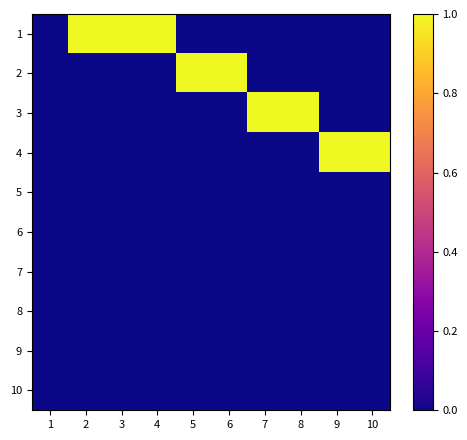

Reading right to left, transcribe all the data shown in this chart.

1: 10=0	9=0	8=0	7=0	6=0	5=0	4=1	3=1	2=1	1=0
2: 10=0	9=0	8=0	7=0	6=1	5=1	4=0	3=0	2=0	1=0
3: 10=0	9=0	8=1	7=1	6=0	5=0	4=0	3=0	2=0	1=0
4: 10=1	9=1	8=0	7=0	6=0	5=0	4=0	3=0	2=0	1=0
5: 10=0	9=0	8=0	7=0	6=0	5=0	4=0	3=0	2=0	1=0
6: 10=0	9=0	8=0	7=0	6=0	5=0	4=0	3=0	2=0	1=0
7: 10=0	9=0	8=0	7=0	6=0	5=0	4=0	3=0	2=0	1=0
8: 10=0	9=0	8=0	7=0	6=0	5=0	4=0	3=0	2=0	1=0
9: 10=0	9=0	8=0	7=0	6=0	5=0	4=0	3=0	2=0	1=0
10: 10=0	9=0	8=0	7=0	6=0	5=0	4=0	3=0	2=0	1=0